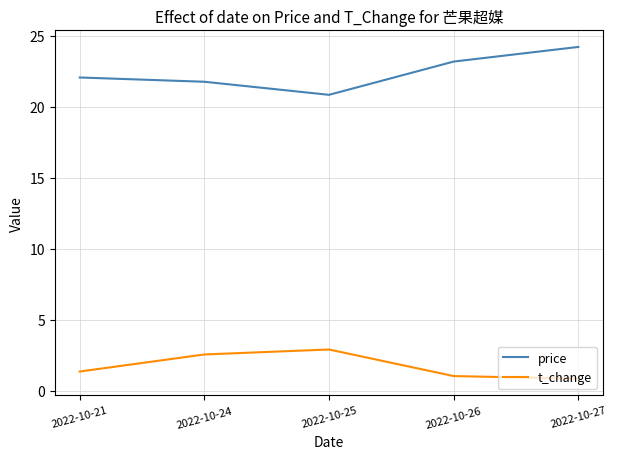

The t_change series shows 0.9 at 2022-10-27. True or false?

True